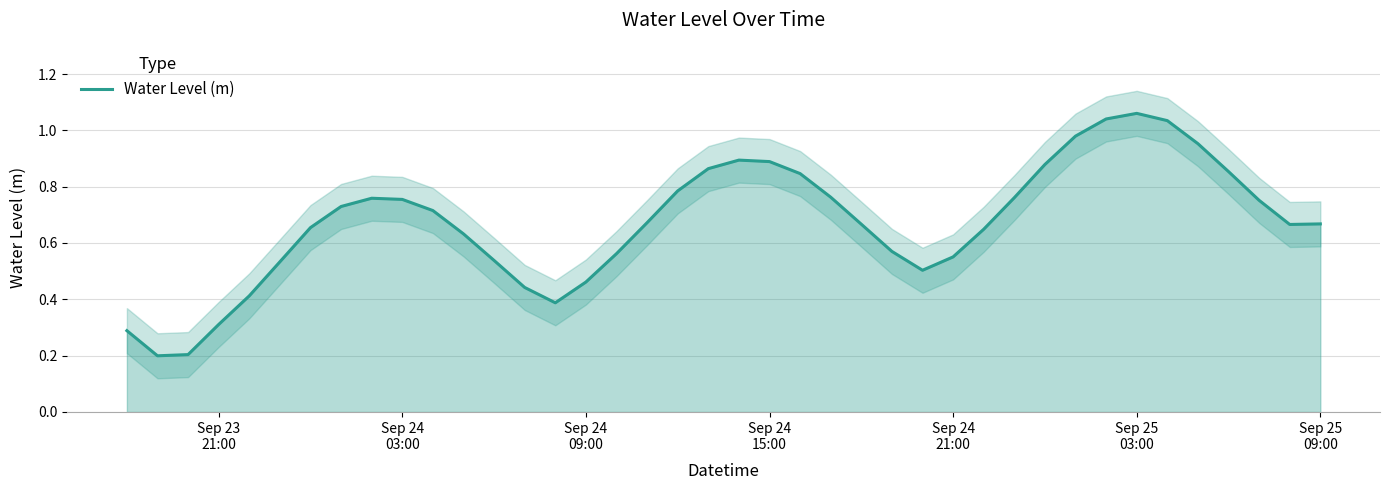

Does the chart have visible grid lines?

Yes